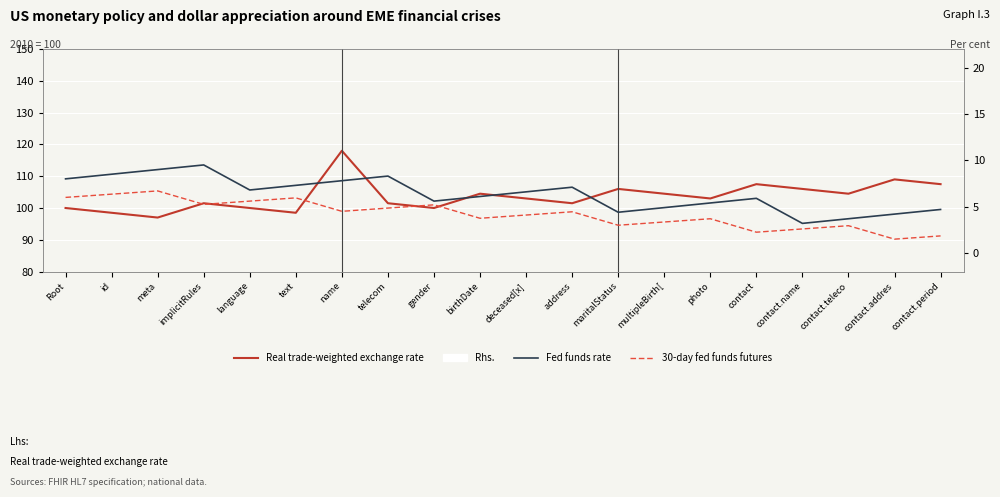

What is the greatest value displayed?

118.0